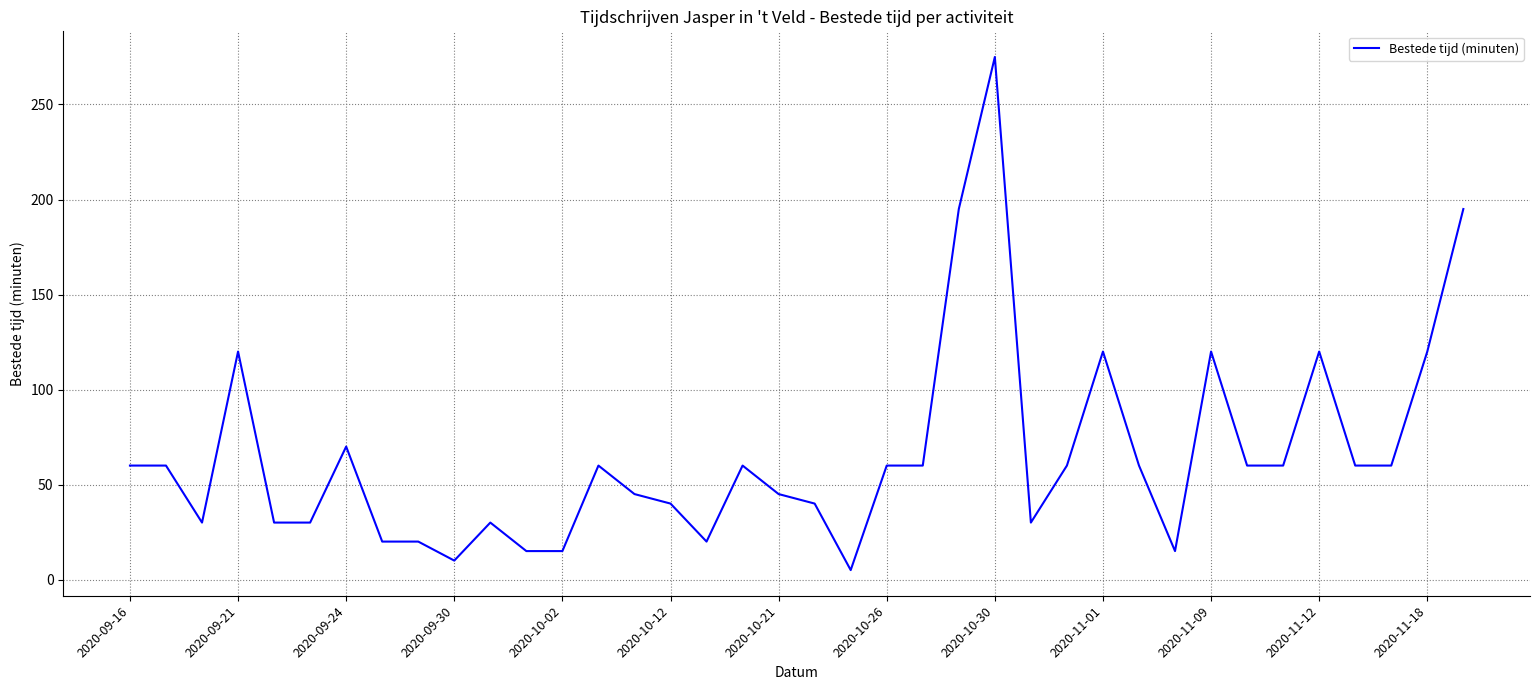

The chart shows a value of 37 at 2020-09-21. True or false?

False